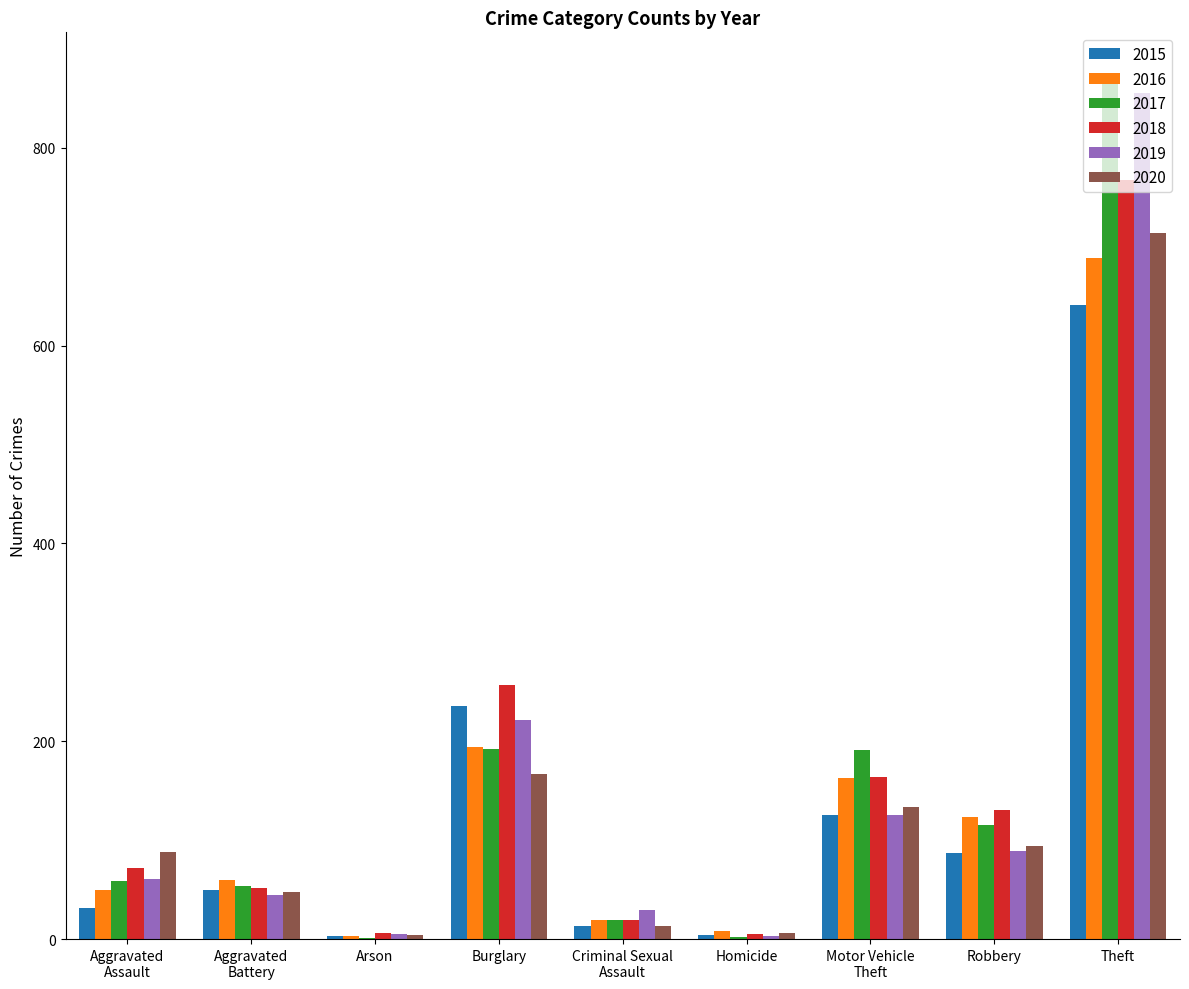

What is the maximum value shown in the chart?

873